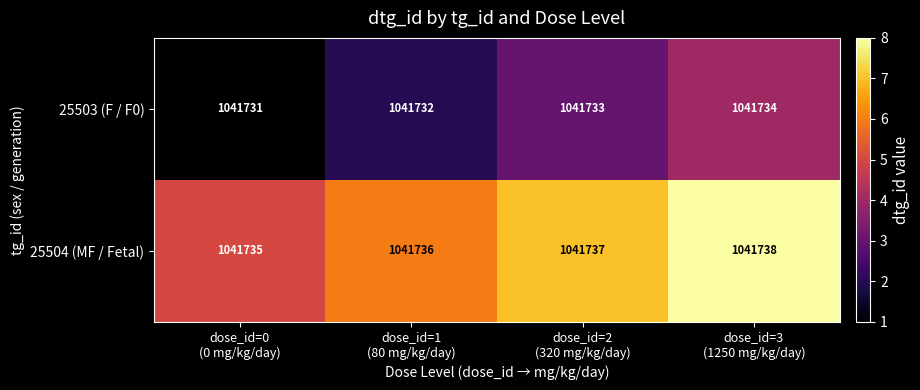

How many 25503 (F / F0) values are between 1041732 and 1041734?

3